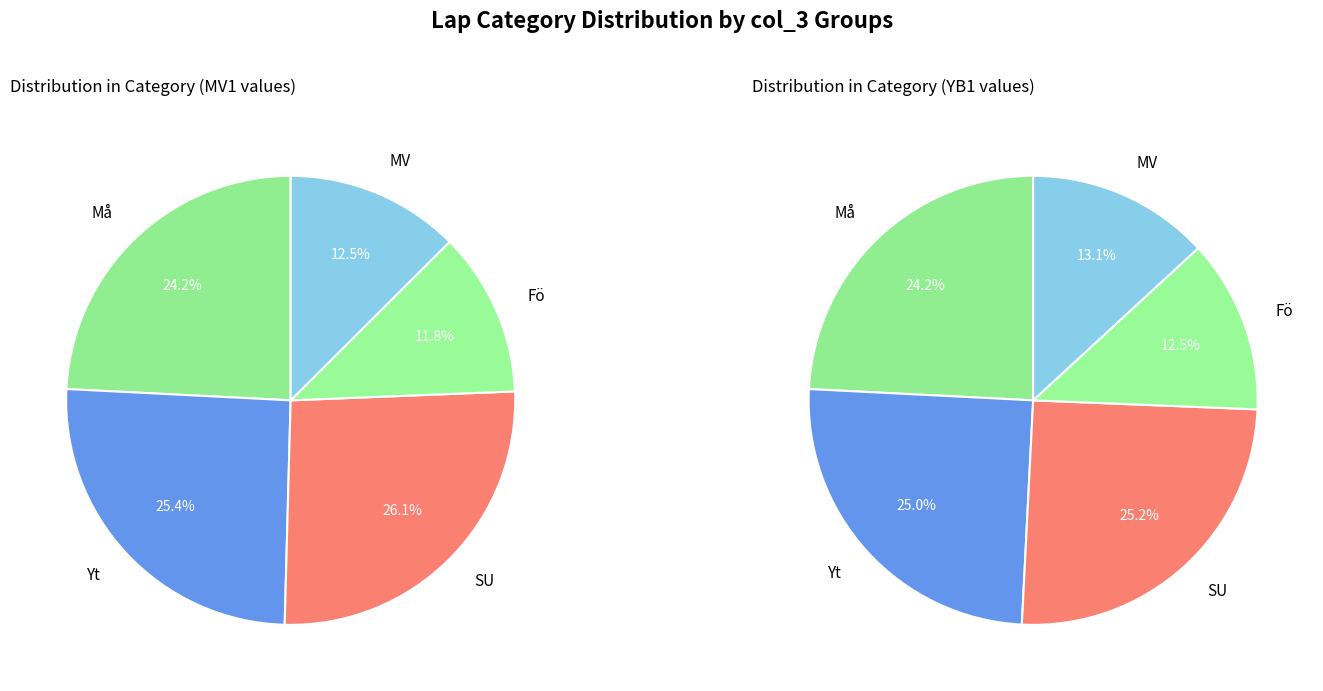

To the nearest percent, what portion does SU represent?

26%